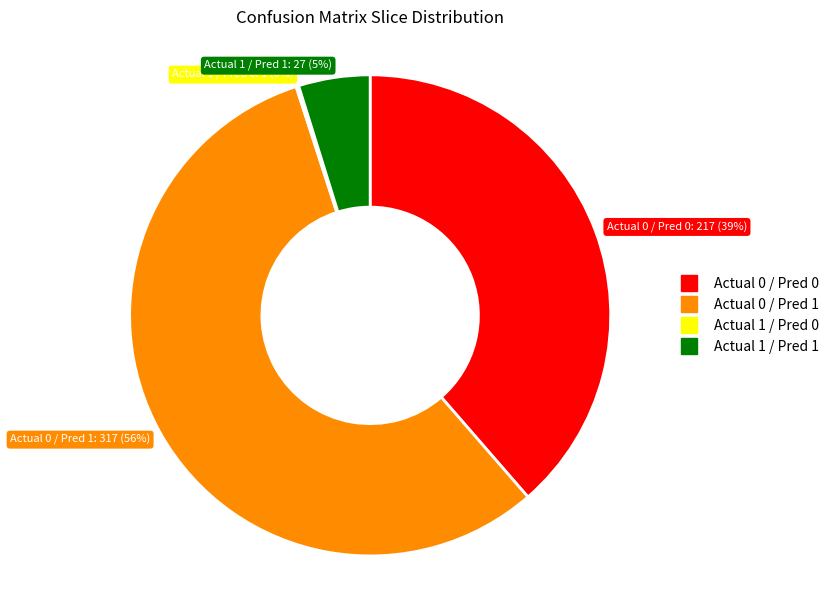

Is there a majority slice in this chart?

Yes